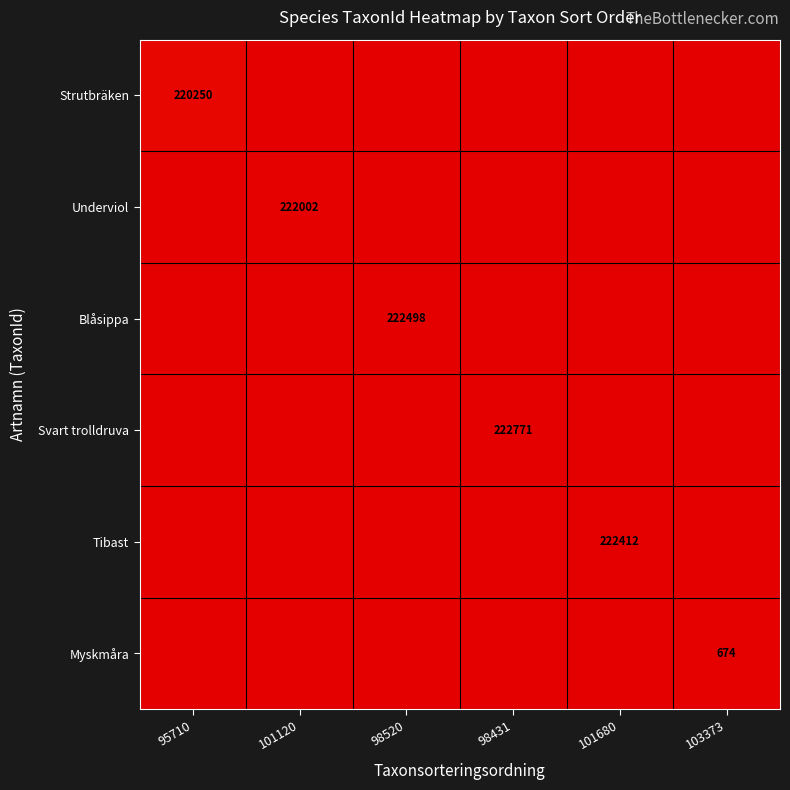

How many distinct data groups are displayed?

6